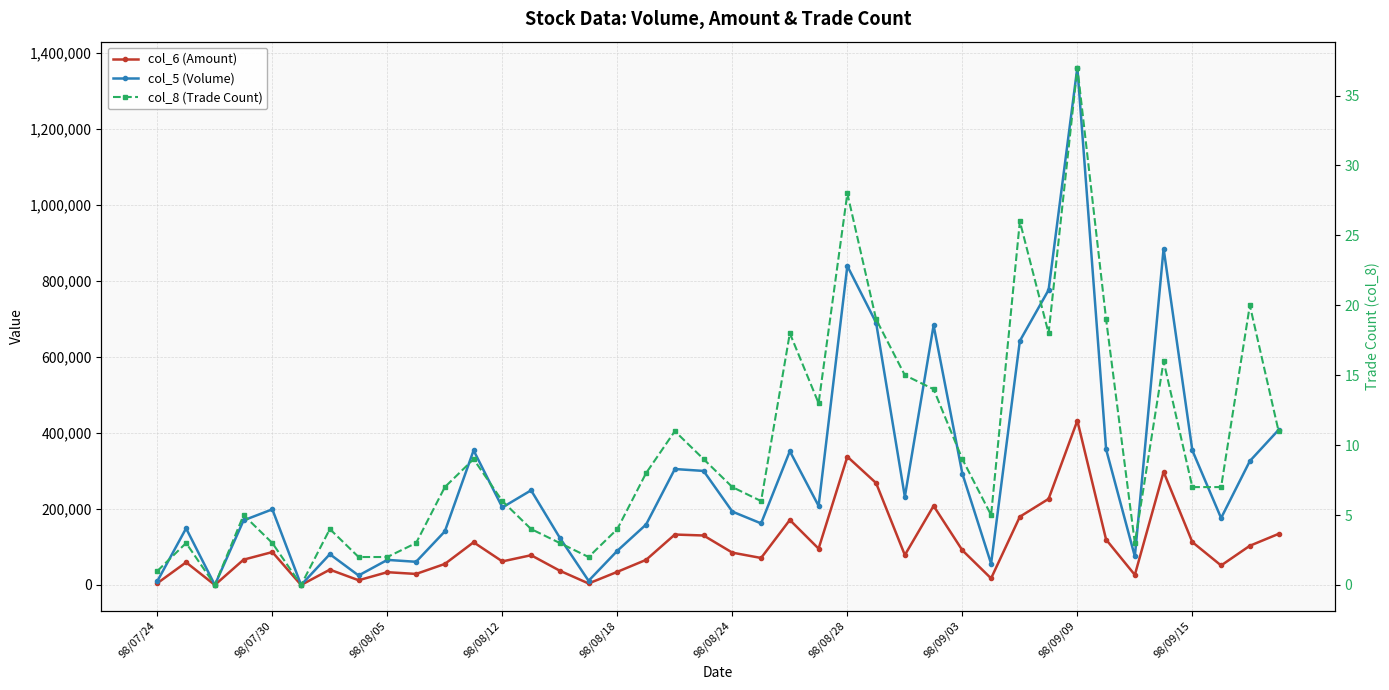

What is the value of the col_6 (Amount) point at the 7th from the left?

40320